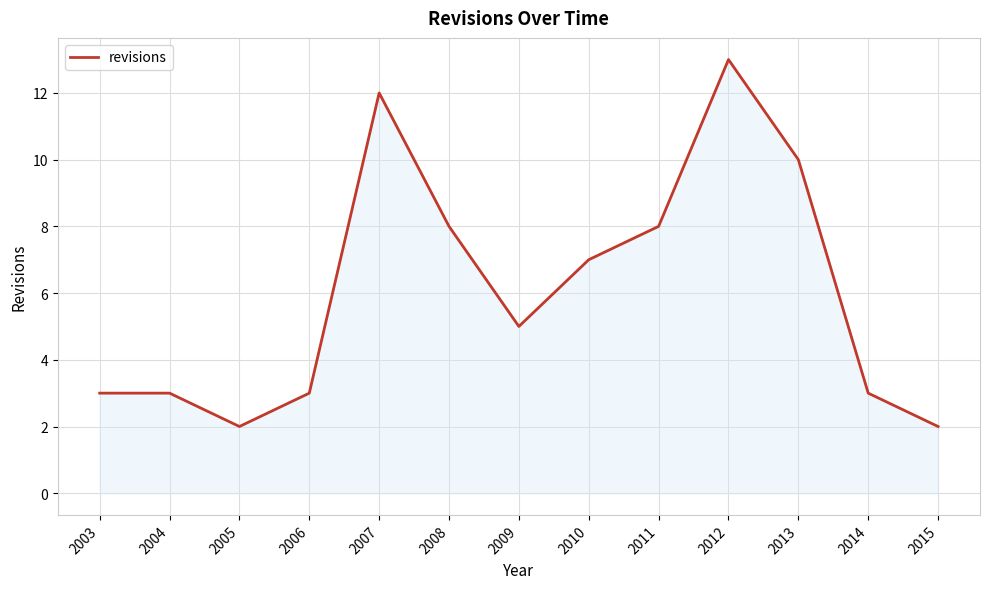

What is the maximum value shown in the chart?

13